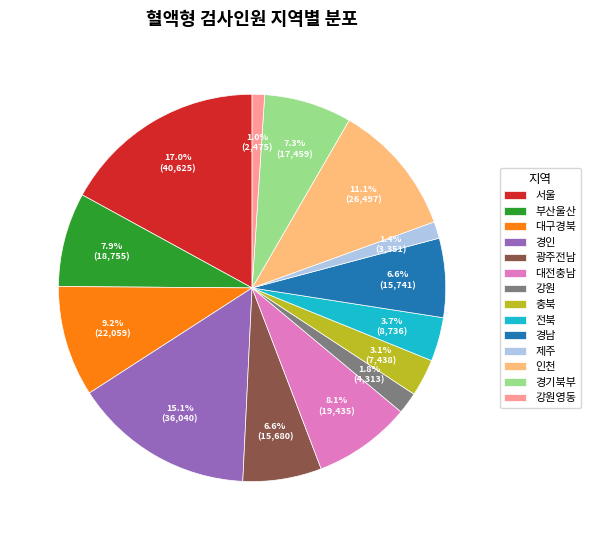

To the nearest percent, what percentage of the pie is 전북?

4%